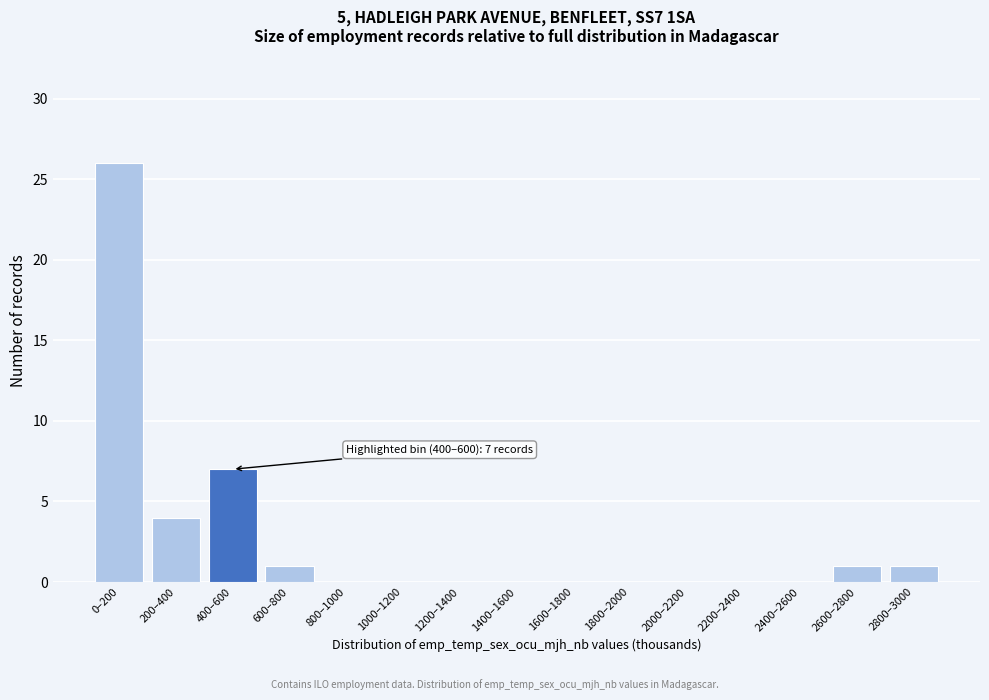

Reading left to right, transcribe all the data shown in this chart.

0–200=26	200–400=4	400–600=7	600–800=1	800–1000=0	1000–1200=0	1200–1400=0	1400–1600=0	1600–1800=0	1800–2000=0	2000–2200=0	2200–2400=0	2400–2600=0	2600–2800=1	2800–3000=1